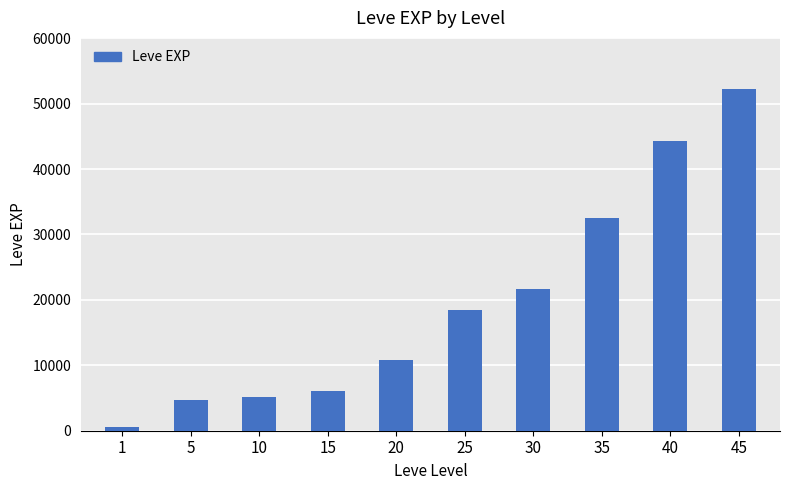

At which label is the value closest to 26425?

30